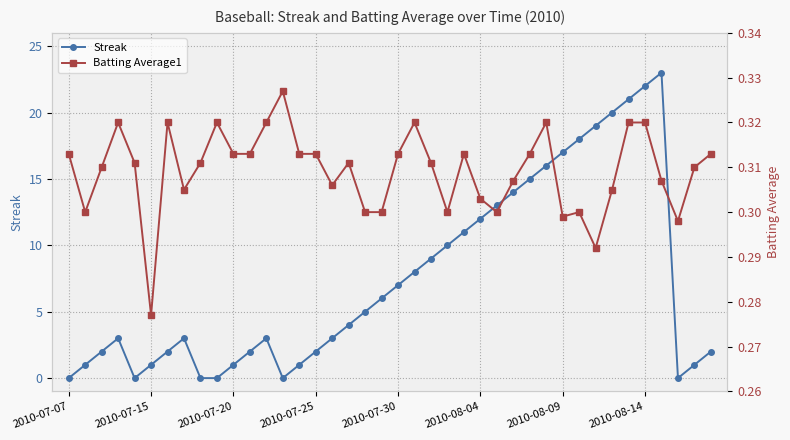

How many interior local peaks does the Streak series have?

4